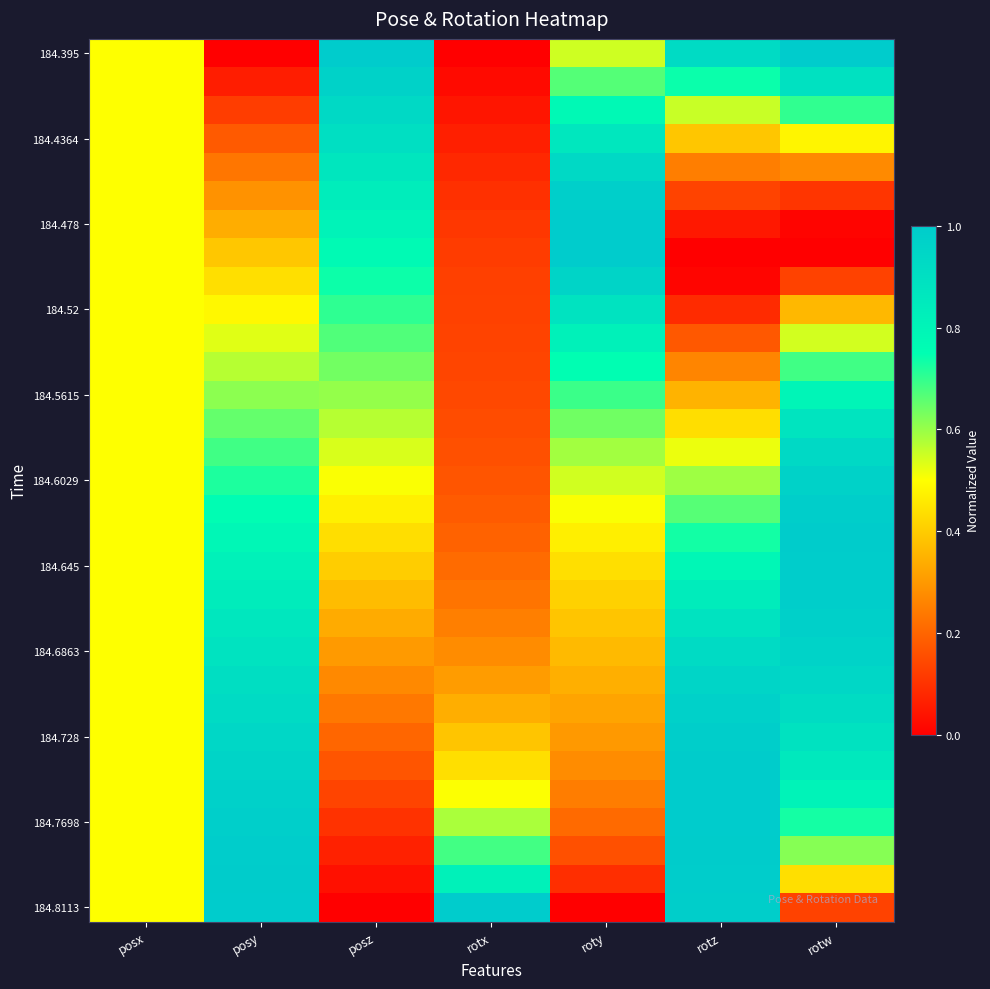

Which series has the widest spread of values?

184.395